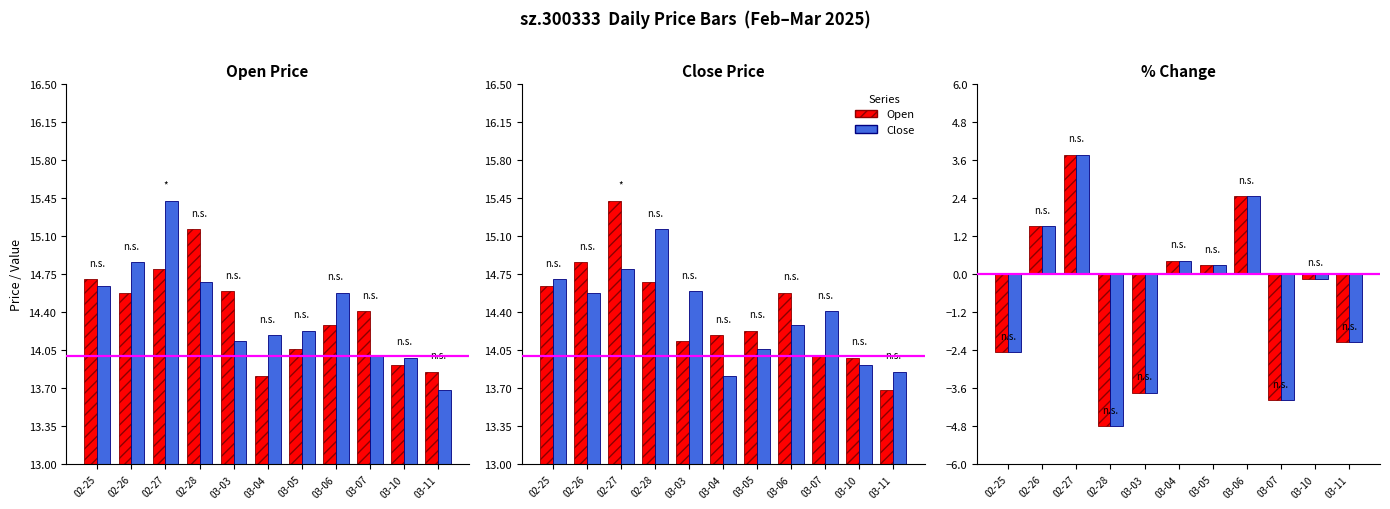

What is the label of the 7th bar from the right?

03-03